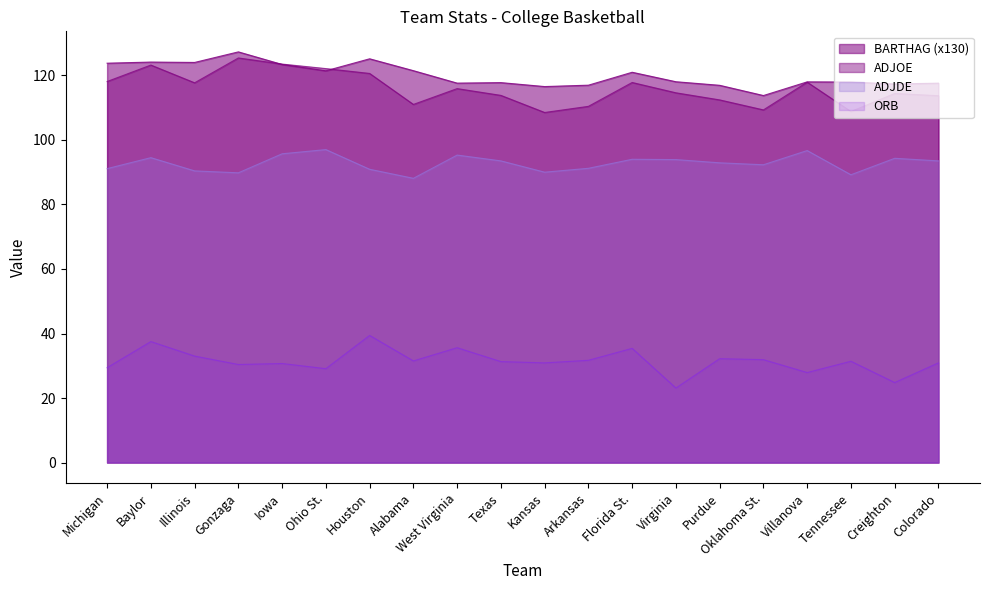

The BARTHAG series shows 118.0 at Virginia. True or false?

True